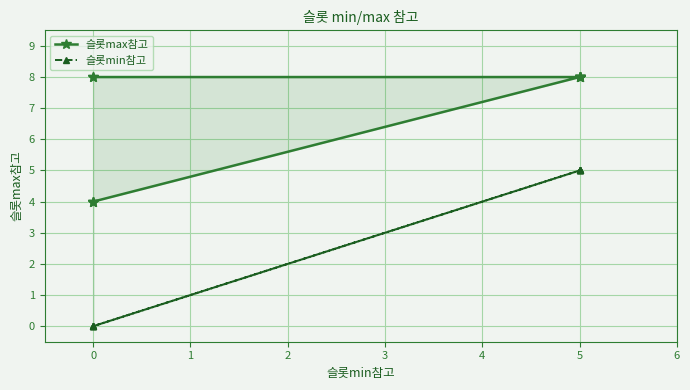

What is the total value across all series at 0?

4